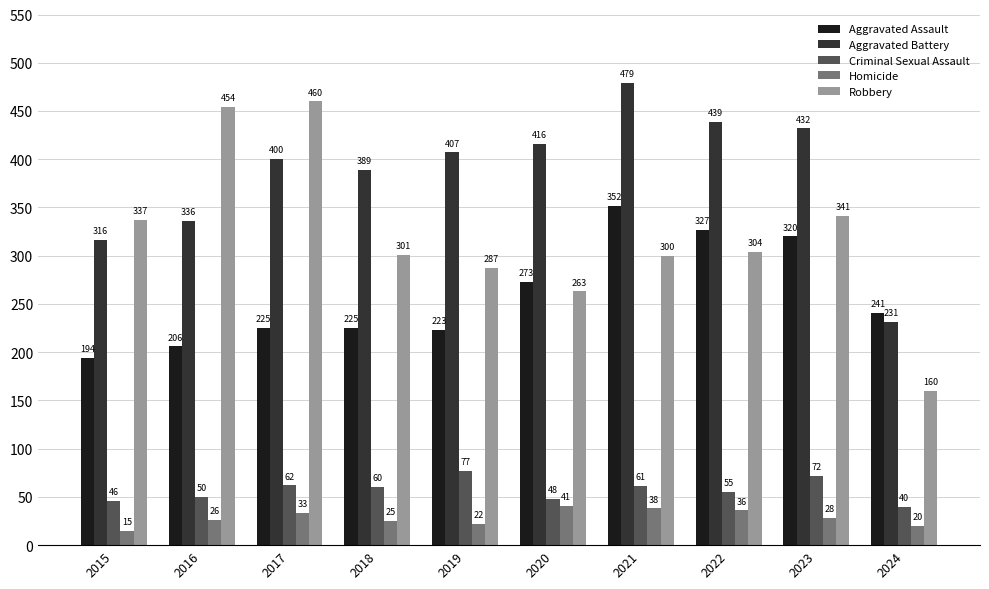

What is the value of the Aggravated Assault bar at the 2nd from the left?

206